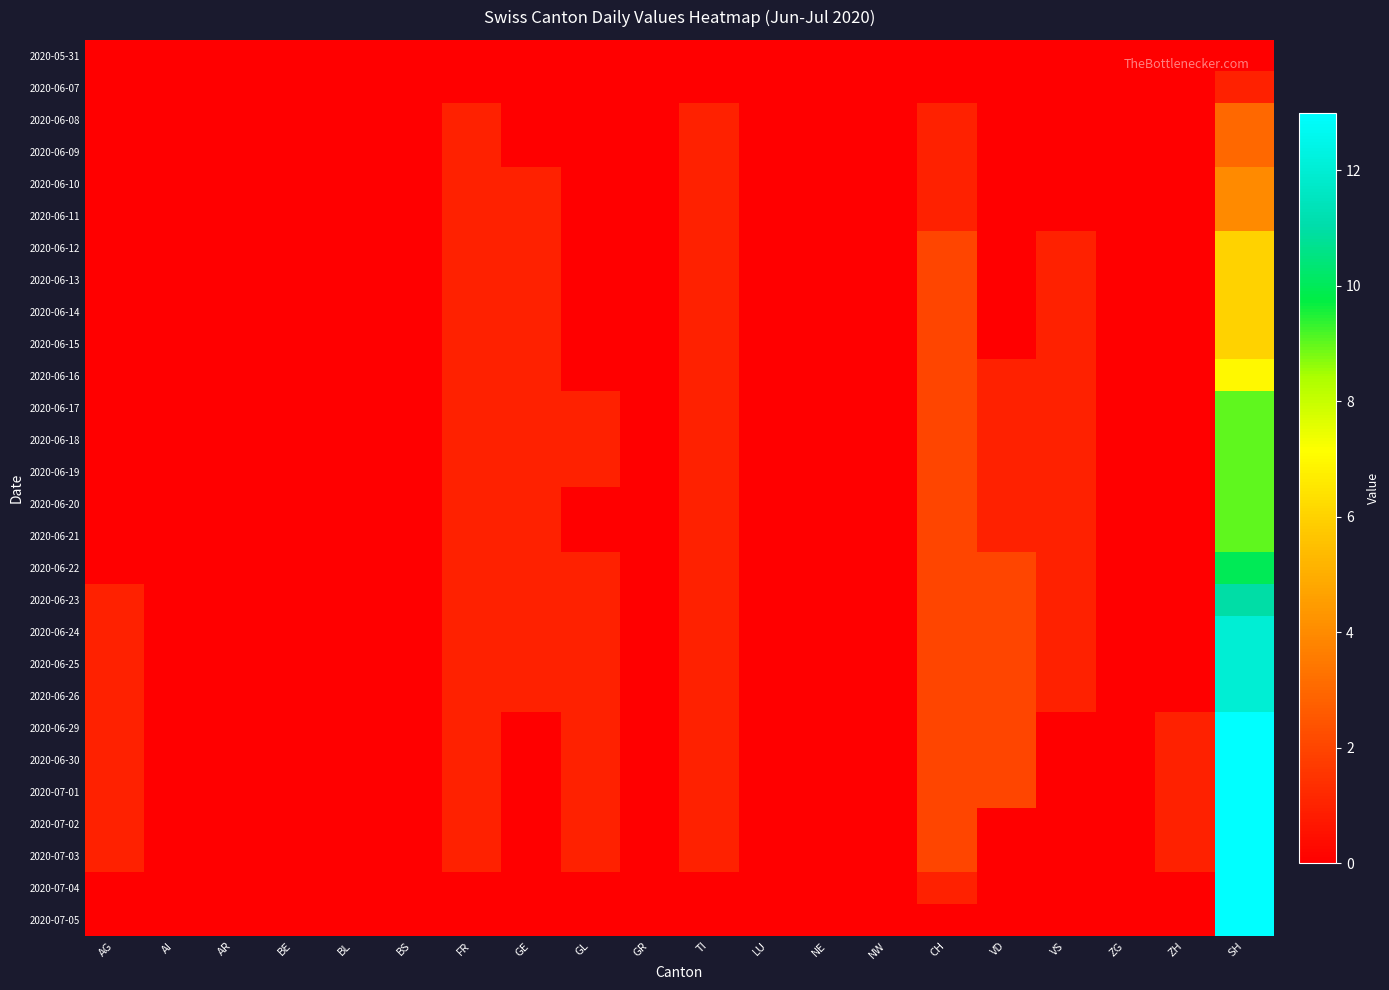

Reading left to right, transcribe all the data shown in this chart.

2020-05-31: AG=0	AI=0	AR=0	BE=0	BL=0	BS=0	FR=0	GE=0	GL=0	GR=0	TI=0	LU=0	NE=0	NW=0	CH=0	VD=0	VS=0	ZG=0	ZH=0	SH=0
2020-06-07: AG=0	AI=0	AR=0	BE=0	BL=0	BS=0	FR=0	GE=0	GL=0	GR=0	TI=0	LU=0	NE=0	NW=0	CH=0	VD=0	VS=0	ZG=0	ZH=0	SH=1
2020-06-08: AG=0	AI=0	AR=0	BE=0	BL=0	BS=0	FR=1	GE=0	GL=0	GR=0	TI=1	LU=0	NE=0	NW=0	CH=1	VD=0	VS=0	ZG=0	ZH=0	SH=3
2020-06-09: AG=0	AI=0	AR=0	BE=0	BL=0	BS=0	FR=1	GE=0	GL=0	GR=0	TI=1	LU=0	NE=0	NW=0	CH=1	VD=0	VS=0	ZG=0	ZH=0	SH=3
2020-06-10: AG=0	AI=0	AR=0	BE=0	BL=0	BS=0	FR=1	GE=1	GL=0	GR=0	TI=1	LU=0	NE=0	NW=0	CH=1	VD=0	VS=0	ZG=0	ZH=0	SH=4
2020-06-11: AG=0	AI=0	AR=0	BE=0	BL=0	BS=0	FR=1	GE=1	GL=0	GR=0	TI=1	LU=0	NE=0	NW=0	CH=1	VD=0	VS=0	ZG=0	ZH=0	SH=4
2020-06-12: AG=0	AI=0	AR=0	BE=0	BL=0	BS=0	FR=1	GE=1	GL=0	GR=0	TI=1	LU=0	NE=0	NW=0	CH=2	VD=0	VS=1	ZG=0	ZH=0	SH=6
2020-06-13: AG=0	AI=0	AR=0	BE=0	BL=0	BS=0	FR=1	GE=1	GL=0	GR=0	TI=1	LU=0	NE=0	NW=0	CH=2	VD=0	VS=1	ZG=0	ZH=0	SH=6
2020-06-14: AG=0	AI=0	AR=0	BE=0	BL=0	BS=0	FR=1	GE=1	GL=0	GR=0	TI=1	LU=0	NE=0	NW=0	CH=2	VD=0	VS=1	ZG=0	ZH=0	SH=6
2020-06-15: AG=0	AI=0	AR=0	BE=0	BL=0	BS=0	FR=1	GE=1	GL=0	GR=0	TI=1	LU=0	NE=0	NW=0	CH=2	VD=0	VS=1	ZG=0	ZH=0	SH=6
2020-06-16: AG=0	AI=0	AR=0	BE=0	BL=0	BS=0	FR=1	GE=1	GL=0	GR=0	TI=1	LU=0	NE=0	NW=0	CH=2	VD=1	VS=1	ZG=0	ZH=0	SH=7
2020-06-17: AG=0	AI=0	AR=0	BE=0	BL=0	BS=0	FR=1	GE=1	GL=1	GR=0	TI=1	LU=0	NE=0	NW=0	CH=2	VD=1	VS=1	ZG=0	ZH=0	SH=9
2020-06-18: AG=0	AI=0	AR=0	BE=0	BL=0	BS=0	FR=1	GE=1	GL=1	GR=0	TI=1	LU=0	NE=0	NW=0	CH=2	VD=1	VS=1	ZG=0	ZH=0	SH=9
2020-06-19: AG=0	AI=0	AR=0	BE=0	BL=0	BS=0	FR=1	GE=1	GL=1	GR=0	TI=1	LU=0	NE=0	NW=0	CH=2	VD=1	VS=1	ZG=0	ZH=0	SH=9
2020-06-20: AG=0	AI=0	AR=0	BE=0	BL=0	BS=0	FR=1	GE=1	GL=0	GR=0	TI=1	LU=0	NE=0	NW=0	CH=2	VD=1	VS=1	ZG=0	ZH=0	SH=9
2020-06-21: AG=0	AI=0	AR=0	BE=0	BL=0	BS=0	FR=1	GE=1	GL=0	GR=0	TI=1	LU=0	NE=0	NW=0	CH=2	VD=1	VS=1	ZG=0	ZH=0	SH=9
2020-06-22: AG=0	AI=0	AR=0	BE=0	BL=0	BS=0	FR=1	GE=1	GL=1	GR=0	TI=1	LU=0	NE=0	NW=0	CH=2	VD=2	VS=1	ZG=0	ZH=0	SH=10
2020-06-23: AG=1	AI=0	AR=0	BE=0	BL=0	BS=0	FR=1	GE=1	GL=1	GR=0	TI=1	LU=0	NE=0	NW=0	CH=2	VD=2	VS=1	ZG=0	ZH=0	SH=11
2020-06-24: AG=1	AI=0	AR=0	BE=0	BL=0	BS=0	FR=1	GE=1	GL=1	GR=0	TI=1	LU=0	NE=0	NW=0	CH=2	VD=2	VS=1	ZG=0	ZH=0	SH=12
2020-06-25: AG=1	AI=0	AR=0	BE=0	BL=0	BS=0	FR=1	GE=1	GL=1	GR=0	TI=1	LU=0	NE=0	NW=0	CH=2	VD=2	VS=1	ZG=0	ZH=0	SH=12
2020-06-26: AG=1	AI=0	AR=0	BE=0	BL=0	BS=0	FR=1	GE=1	GL=1	GR=0	TI=1	LU=0	NE=0	NW=0	CH=2	VD=2	VS=1	ZG=0	ZH=0	SH=12
2020-06-29: AG=1	AI=0	AR=0	BE=0	BL=0	BS=0	FR=1	GE=0	GL=1	GR=0	TI=1	LU=0	NE=0	NW=0	CH=2	VD=2	VS=0	ZG=0	ZH=1	SH=13
2020-06-30: AG=1	AI=0	AR=0	BE=0	BL=0	BS=0	FR=1	GE=0	GL=1	GR=0	TI=1	LU=0	NE=0	NW=0	CH=2	VD=2	VS=0	ZG=0	ZH=1	SH=13
2020-07-01: AG=1	AI=0	AR=0	BE=0	BL=0	BS=0	FR=1	GE=0	GL=1	GR=0	TI=1	LU=0	NE=0	NW=0	CH=2	VD=2	VS=0	ZG=0	ZH=1	SH=13
2020-07-02: AG=1	AI=0	AR=0	BE=0	BL=0	BS=0	FR=1	GE=0	GL=1	GR=0	TI=1	LU=0	NE=0	NW=0	CH=2	VD=0	VS=0	ZG=0	ZH=1	SH=13
2020-07-03: AG=1	AI=0	AR=0	BE=0	BL=0	BS=0	FR=1	GE=0	GL=1	GR=0	TI=1	LU=0	NE=0	NW=0	CH=2	VD=0	VS=0	ZG=0	ZH=1	SH=13
2020-07-04: AG=0	AI=0	AR=0	BE=0	BL=0	BS=0	FR=0	GE=0	GL=0	GR=0	TI=0	LU=0	NE=0	NW=0	CH=1	VD=0	VS=0	ZG=0	ZH=0	SH=13
2020-07-05: AG=0	AI=0	AR=0	BE=0	BL=0	BS=0	FR=0	GE=0	GL=0	GR=0	TI=0	LU=0	NE=0	NW=0	CH=0	VD=0	VS=0	ZG=0	ZH=0	SH=13